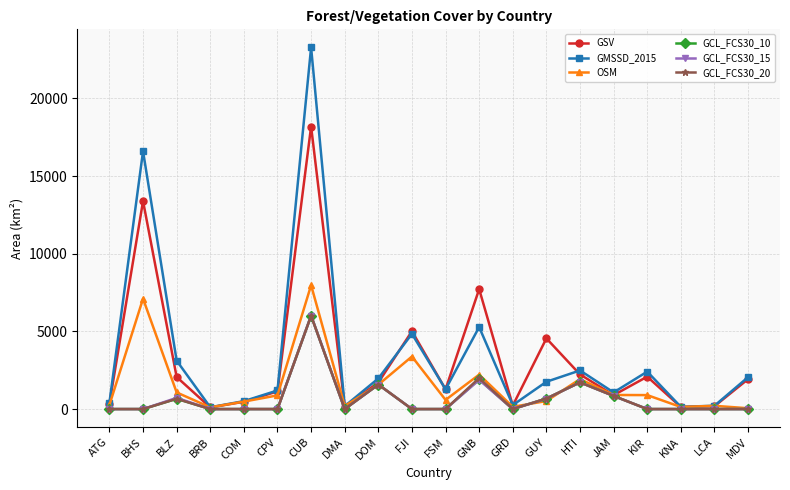

What is the label of the 9th point from the left?

DOM